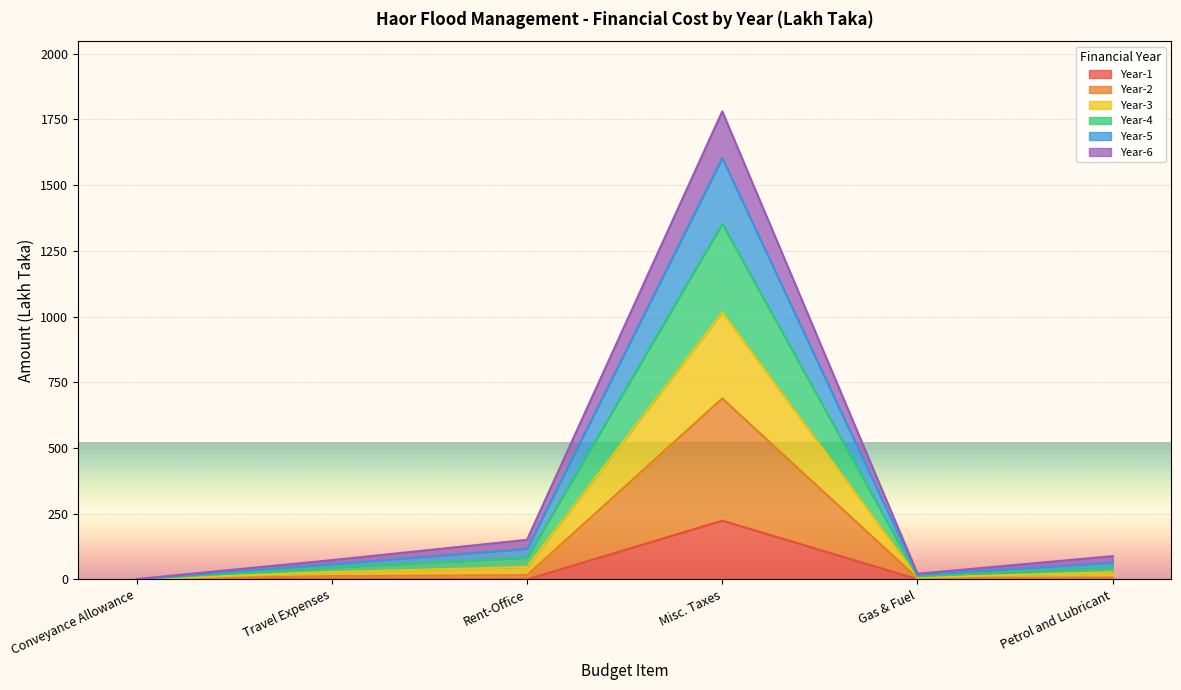

What is the lowest value of the Year-3 series?

1.5